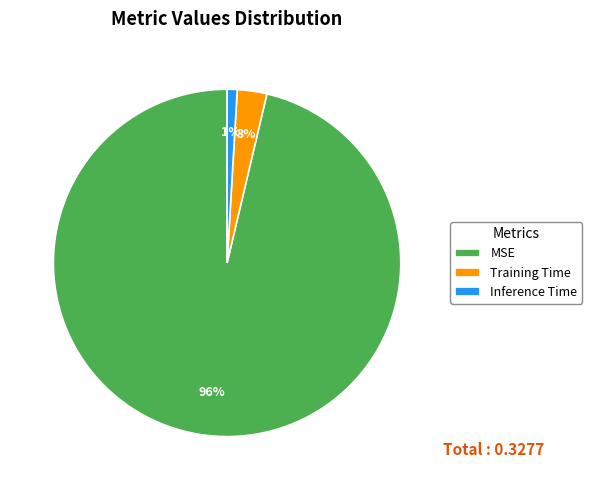

Which has a higher value, MSE or Inference Time?

MSE